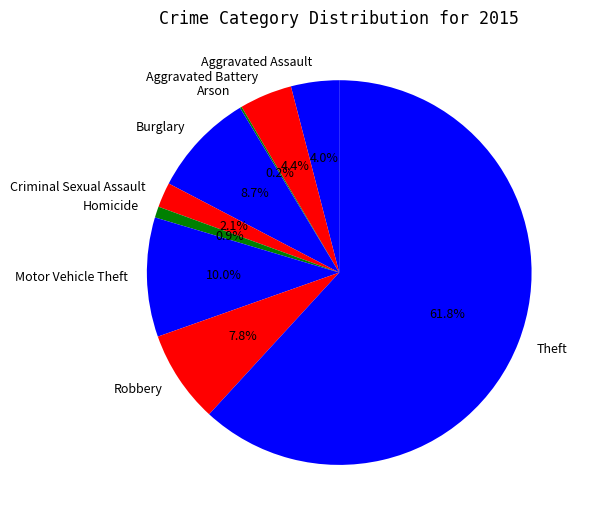

Is there a majority slice in this chart?

Yes